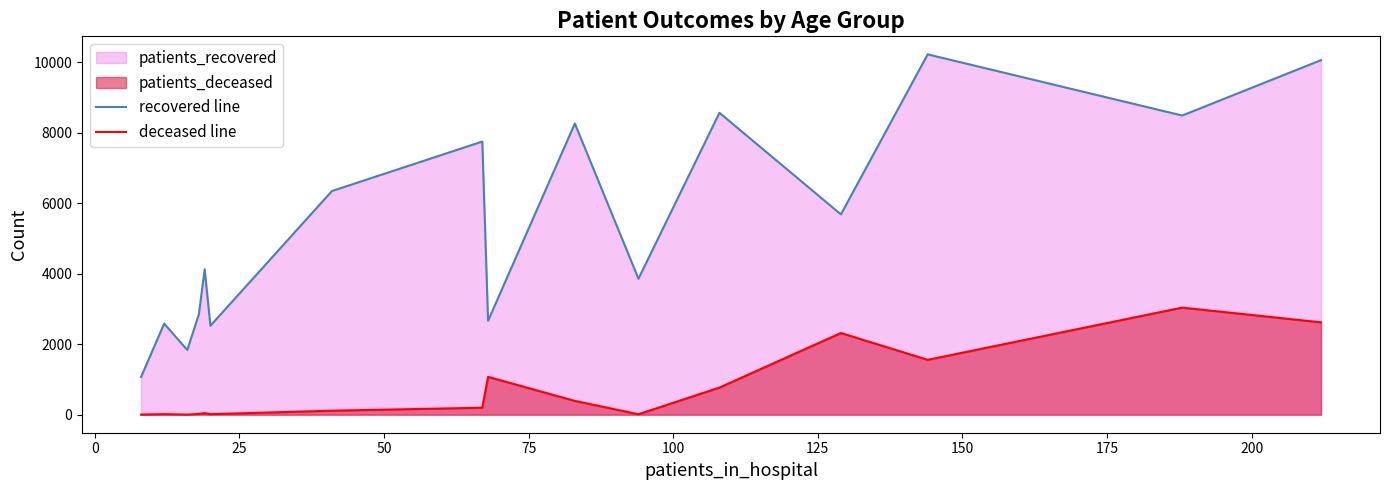

What is the difference between the maximum and minimum values in the recovered line series?

9152